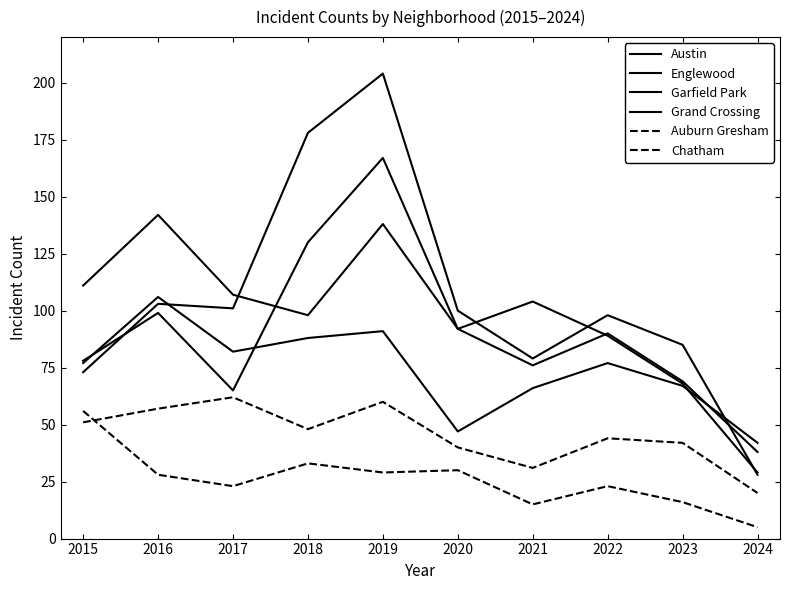

Reading left to right, transcribe all the data shown in this chart.

Austin: 2015=78	2016=99	2017=65	2018=130	2019=167	2020=92	2021=104	2022=89	2023=68	2024=29
Englewood: 2015=111	2016=142	2017=107	2018=98	2019=138	2020=92	2021=76	2022=90	2023=69	2024=38
Garfield Park: 2015=73	2016=103	2017=101	2018=178	2019=204	2020=100	2021=79	2022=98	2023=85	2024=28
Grand Crossing: 2015=77	2016=106	2017=82	2018=88	2019=91	2020=47	2021=66	2022=77	2023=67	2024=42
Auburn Gresham: 2015=56	2016=28	2017=23	2018=33	2019=29	2020=30	2021=15	2022=23	2023=16	2024=5
Chatham: 2015=51	2016=57	2017=62	2018=48	2019=60	2020=40	2021=31	2022=44	2023=42	2024=20